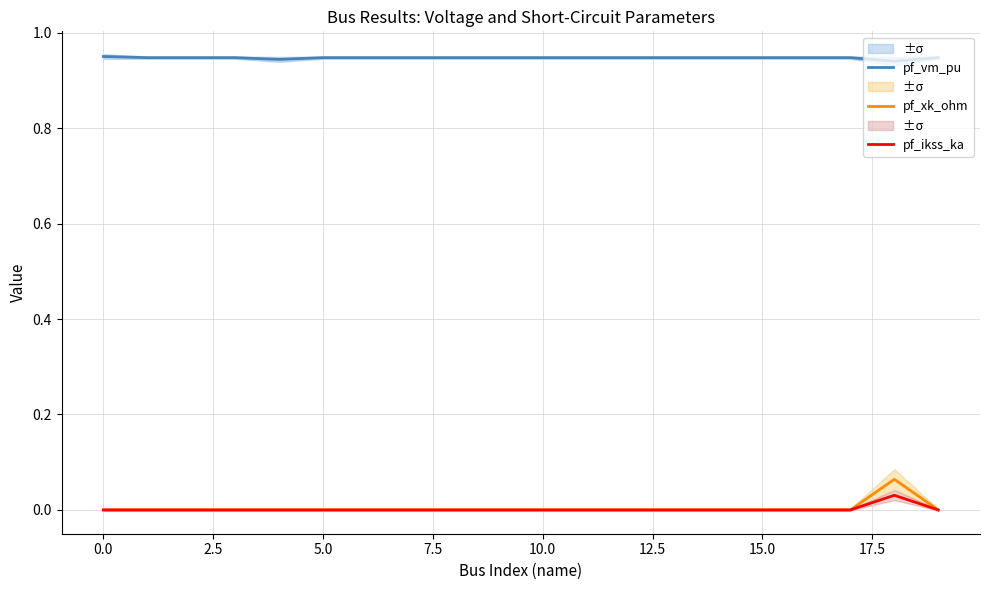

At which label is pf_vm_pu closest to 0?

18